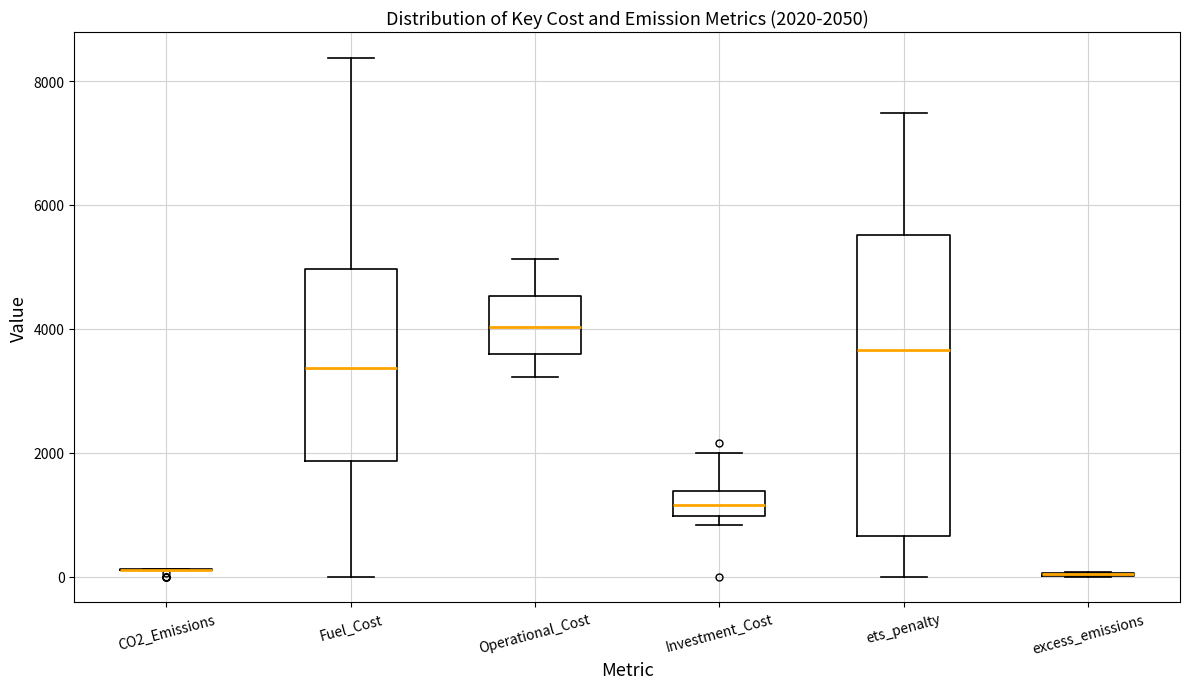

Comparing the boxes themselves (not the whiskers), which one is the tallest?

ets_penalty